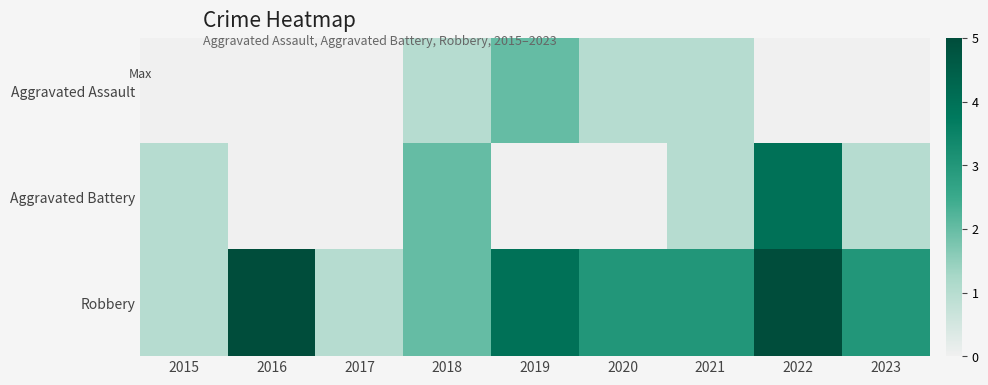

At which category does the chart reach its minimum across all series?

2015